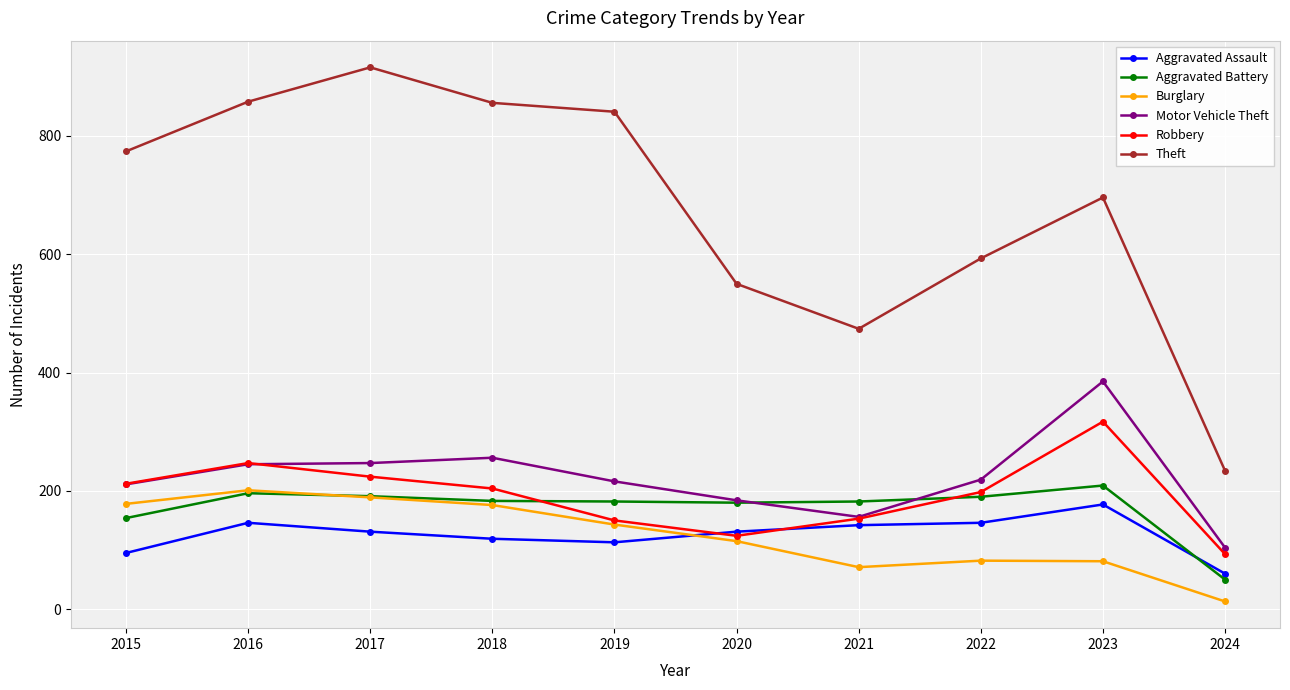

Which series has the widest spread of values?

Theft